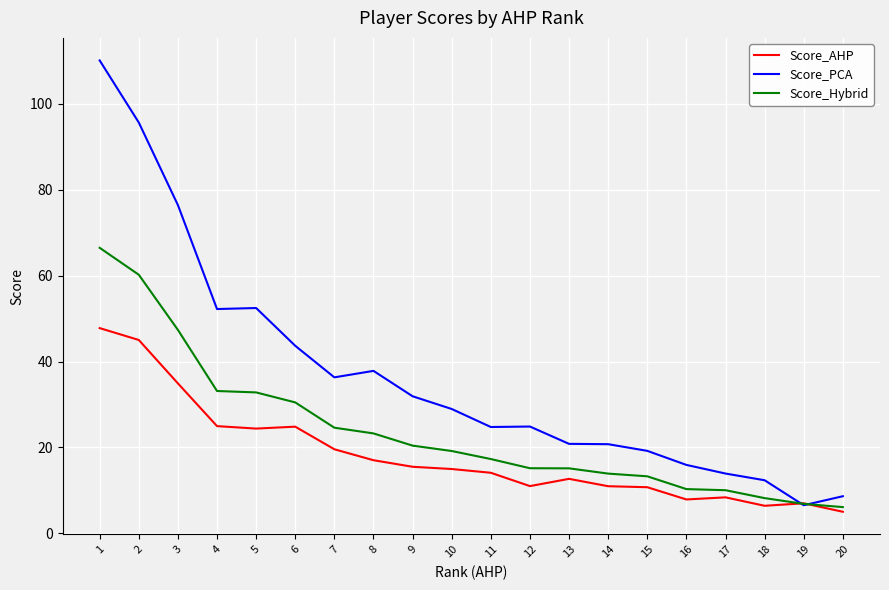

Which series has the widest spread of values?

Score_PCA